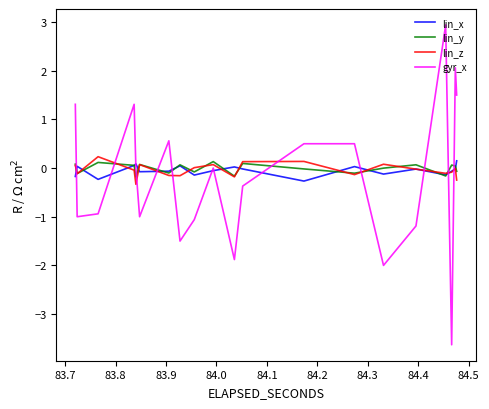

True or false: lin_y and gyr_x intersect in this chart.

True